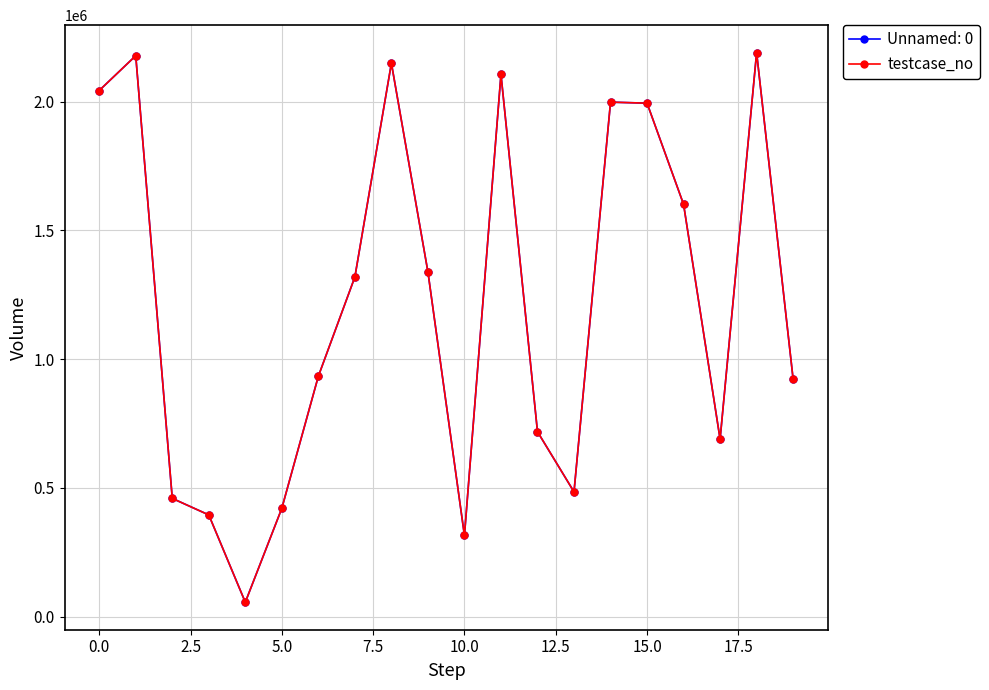

How many interior local valleys does the Unnamed: 0 series have?

4